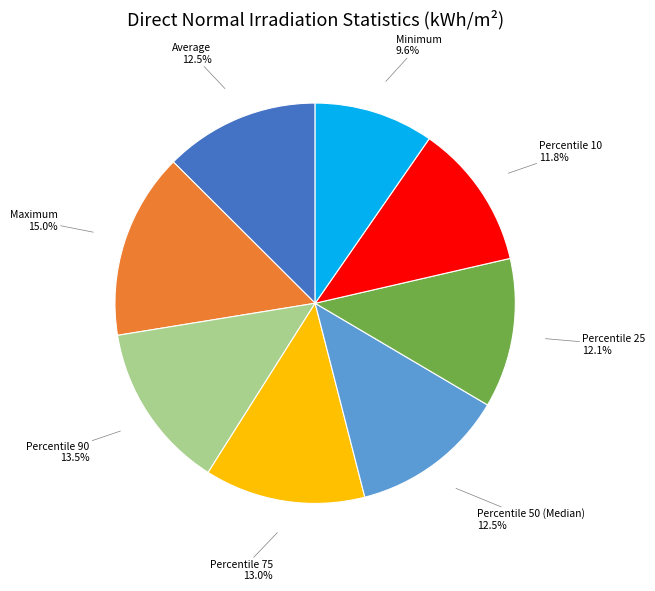

True or false: Minimum accounts for 21% of the total.

False